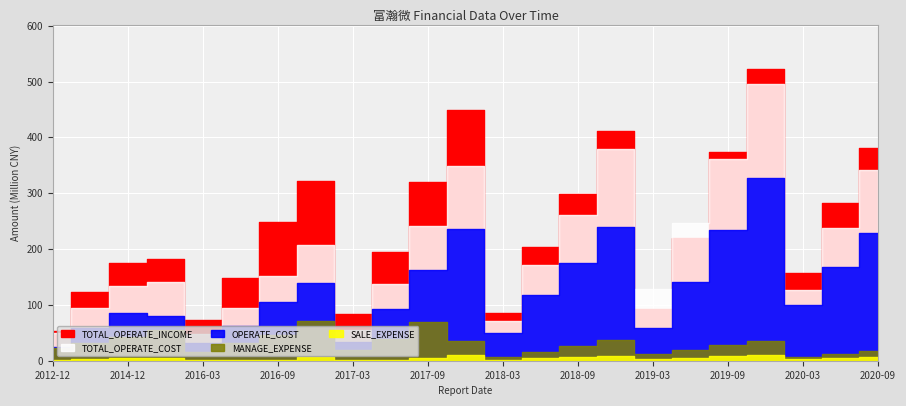

What is the sum of all TOTAL_OPERATE_COST values?

4519739702.9